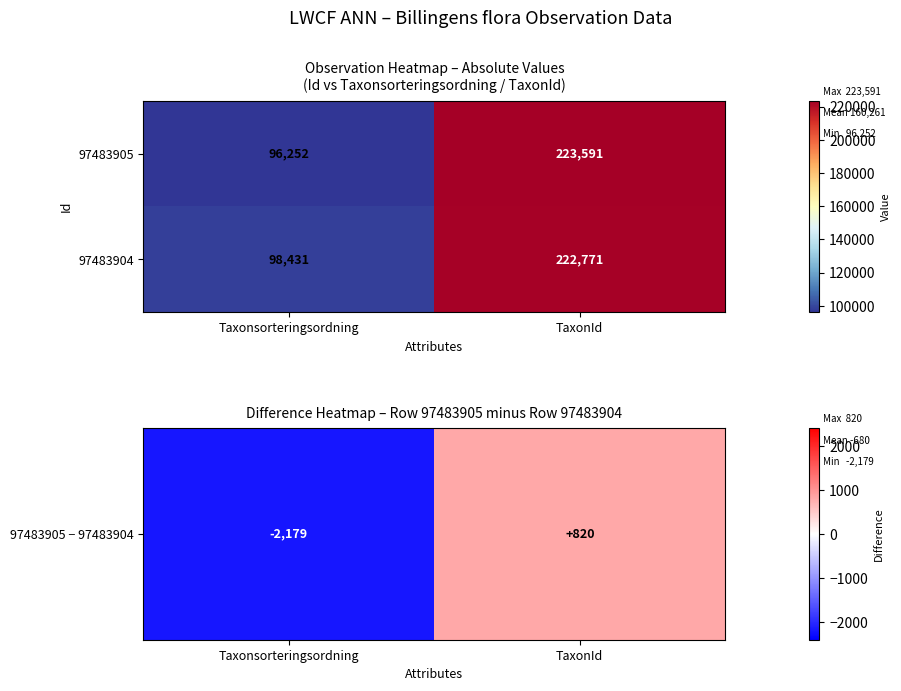

What is the minimum value shown in the chart?

96252